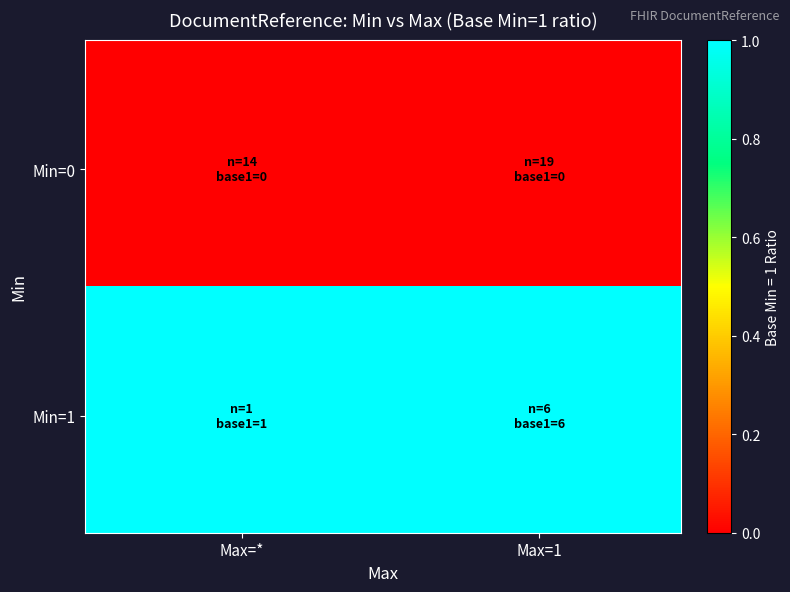

At how many categories does at least one series exceed 0?

40